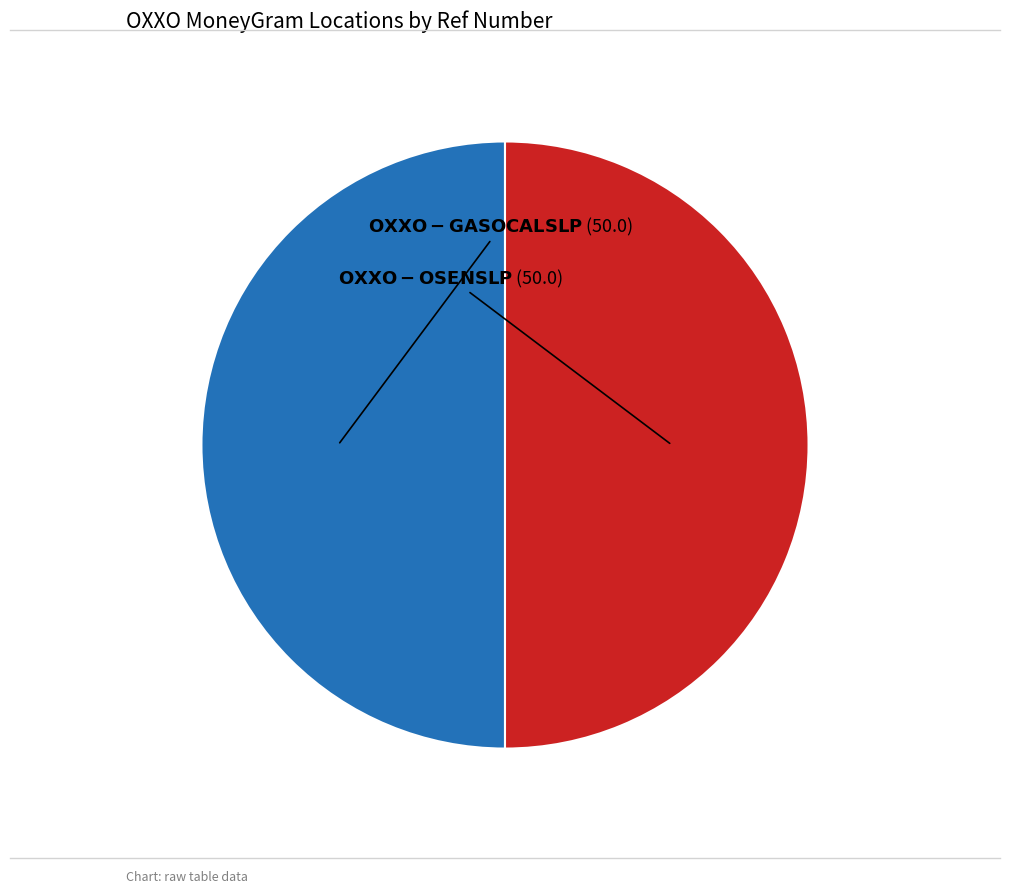

Which category accounts for the majority?

OXXO - OSEN SLP